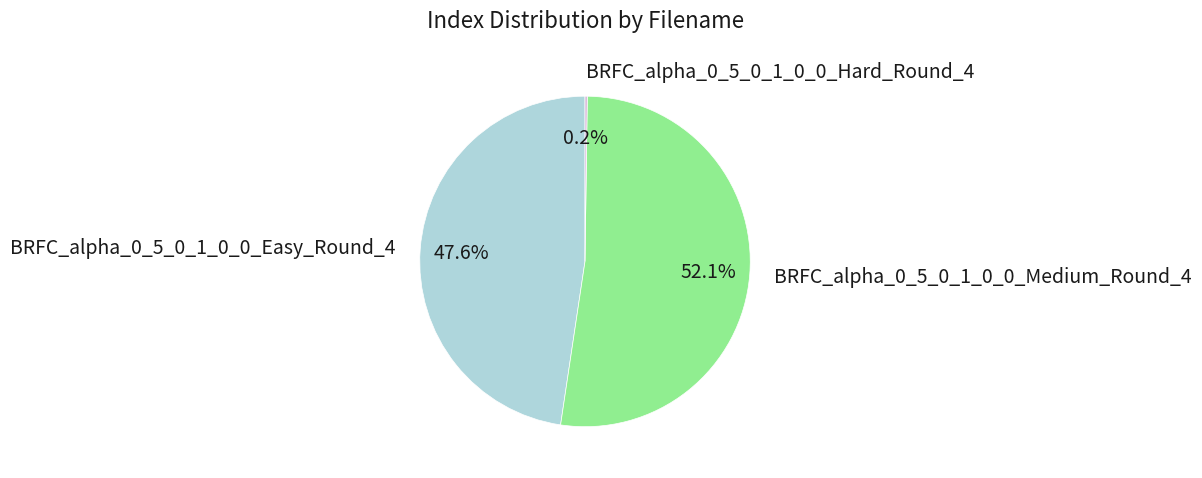

Which slice represents more than half of the pie?

BRFC_alpha_0_5_0_1_0_0_Medium_Round_4